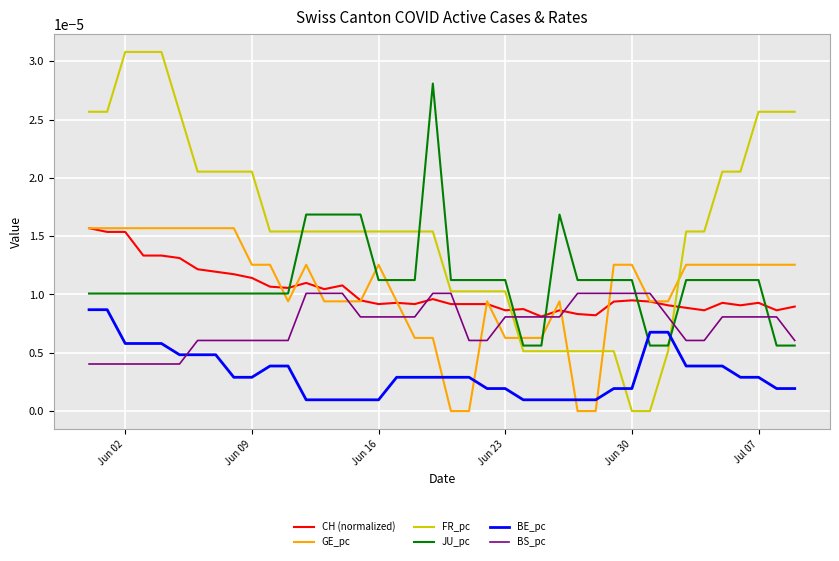

Which series ends up on top after the final intersection of JU_pc and FR_pc?

FR_pc